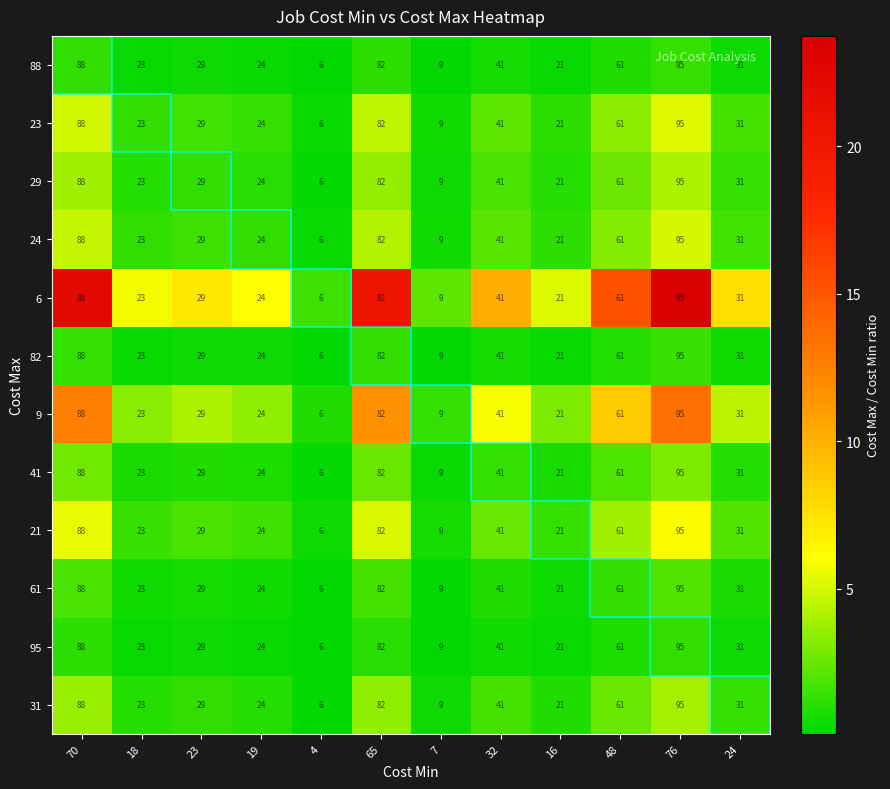

What is the difference between the maximum and second lowest values in the 21 series?

86